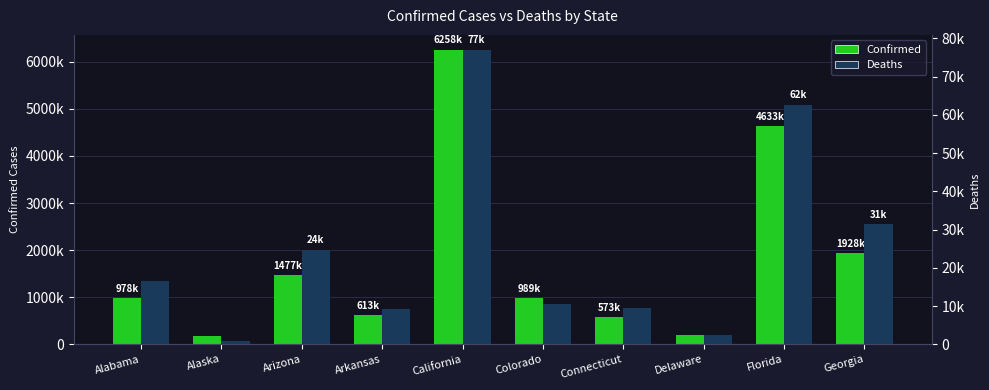

At which label does Deaths reach its peak?

California